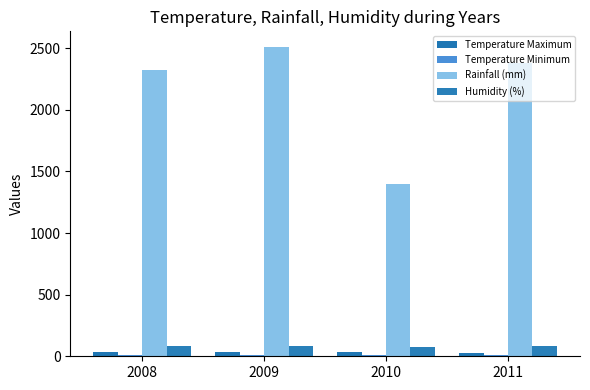

At which label does Humidity (%) reach its minimum?

2010